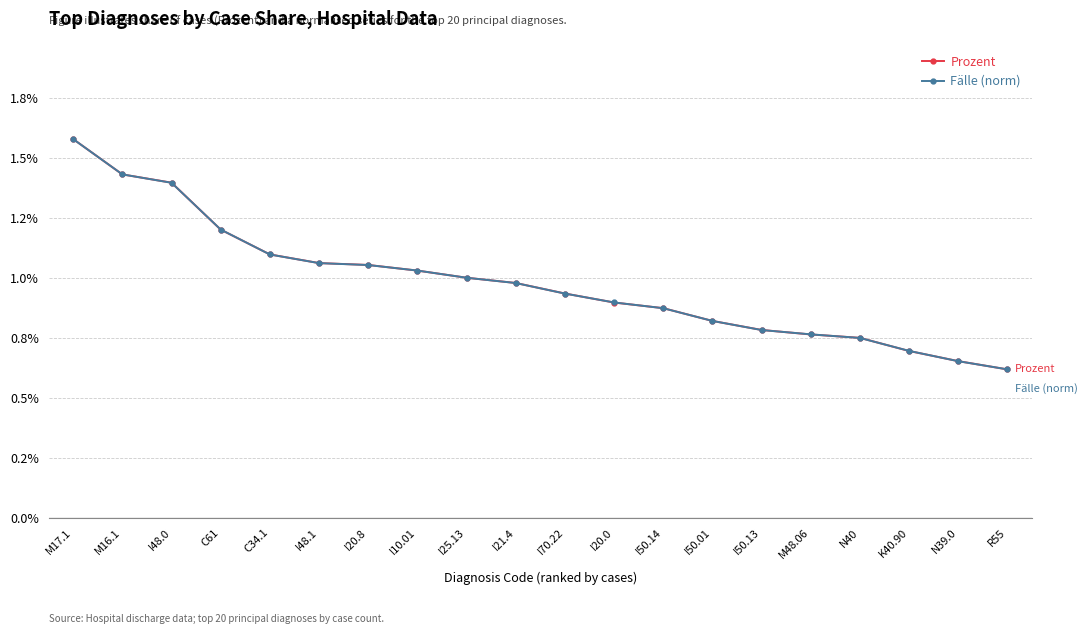

At which category is the sum across all series the highest?

M17.1